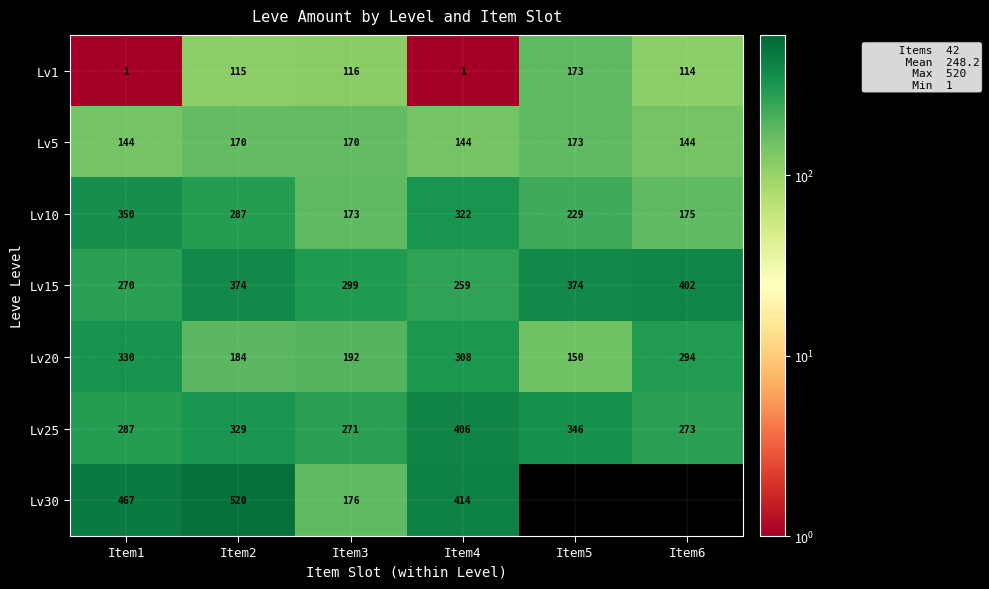

List the labels in order of Lv25 value, smallest first.

Item3, Item6, Item1, Item2, Item5, Item4